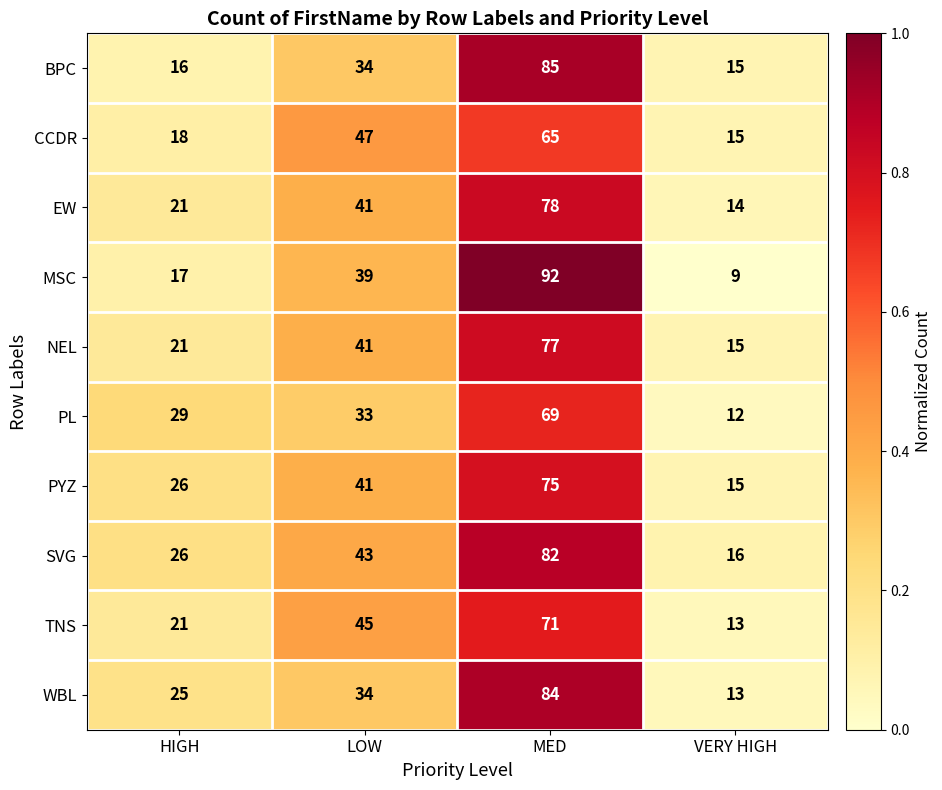

Which series has the largest range (max minus min)?

MSC